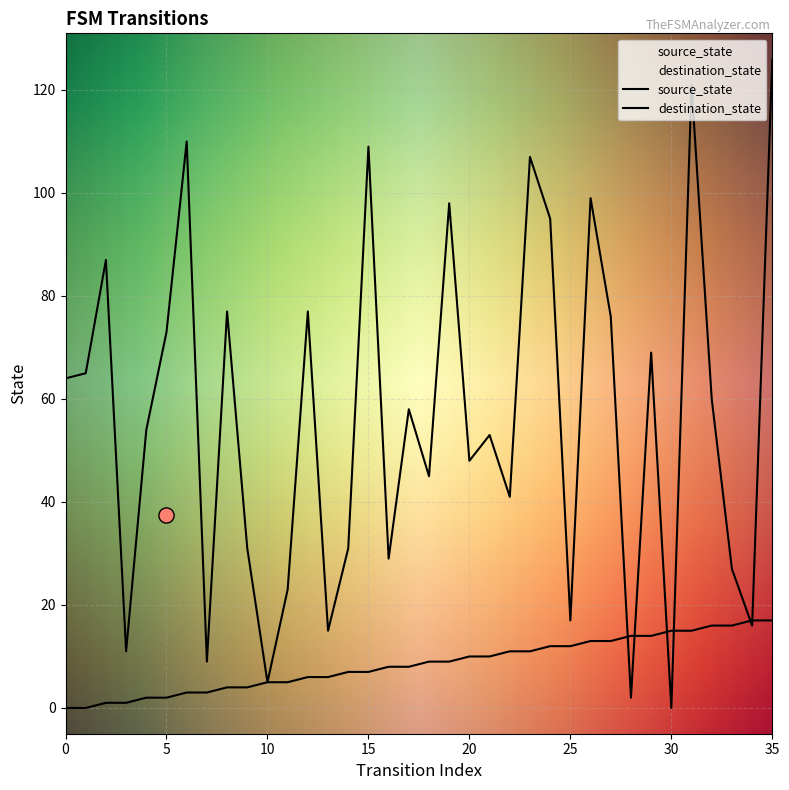

Which series has the largest total across all categories?

destination_state